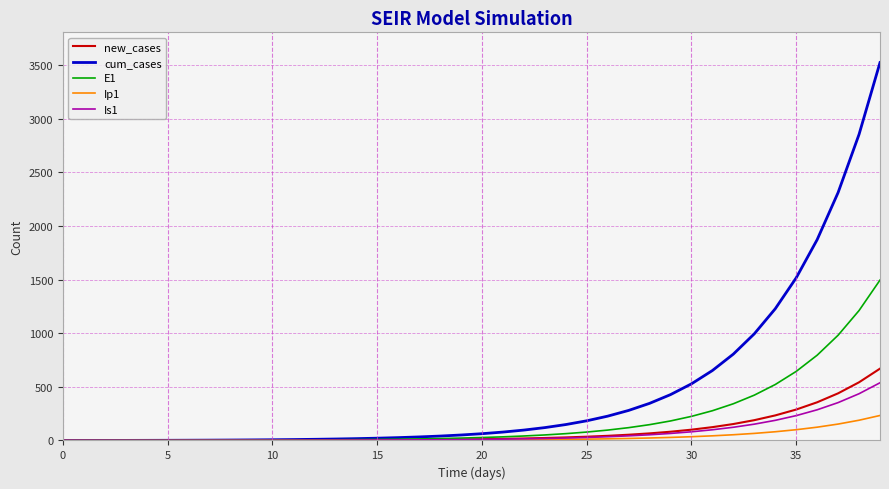

What is the highest value of the E1 series?

1496.2